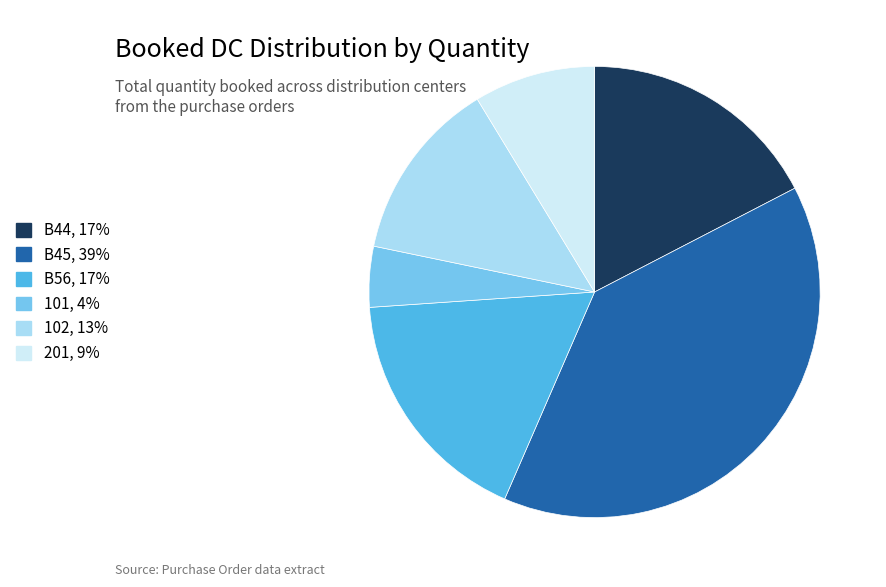

Does any single category account for the majority?

No